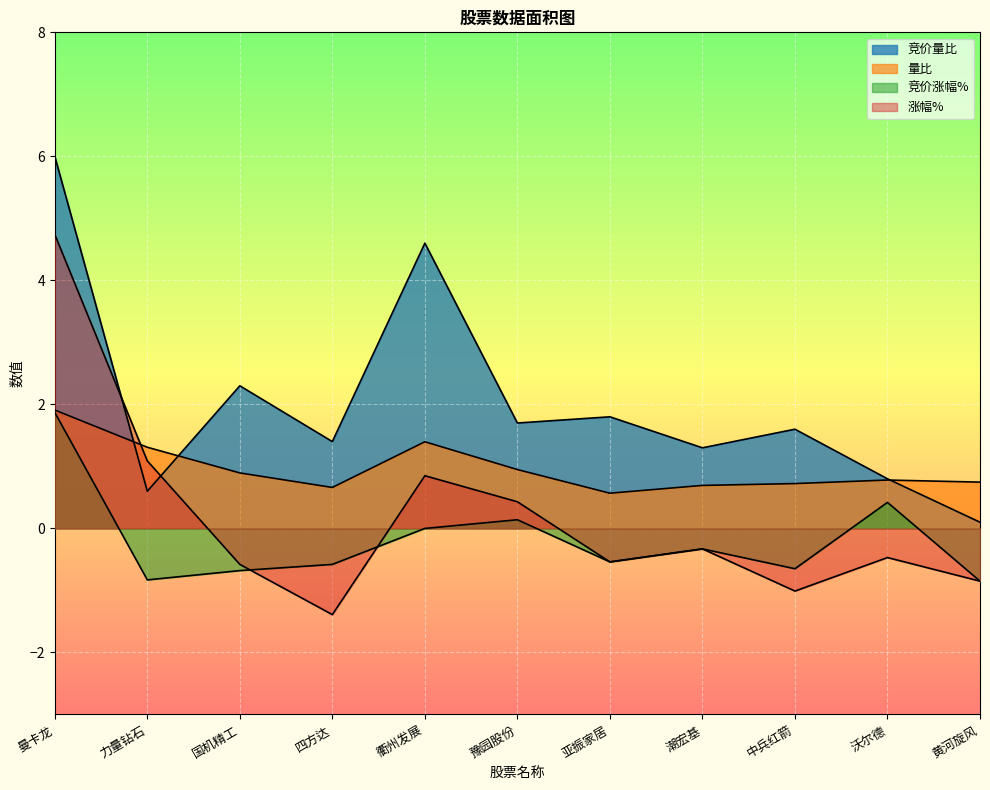

In 竞价量比, how many points are lower than both neighbors (excluding endpoints)?

4